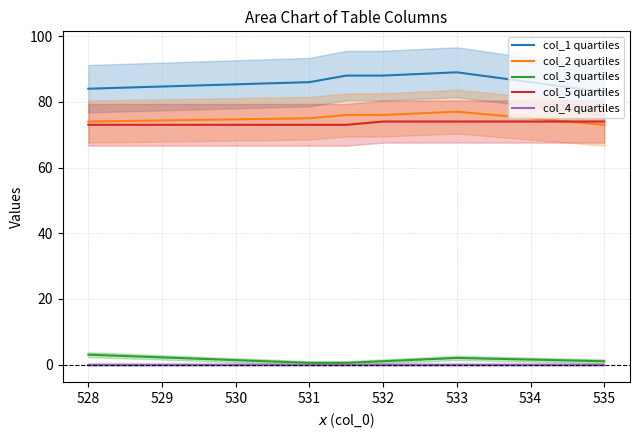

The value of col_5 quartiles at 528 is 130.3. True or false?

False